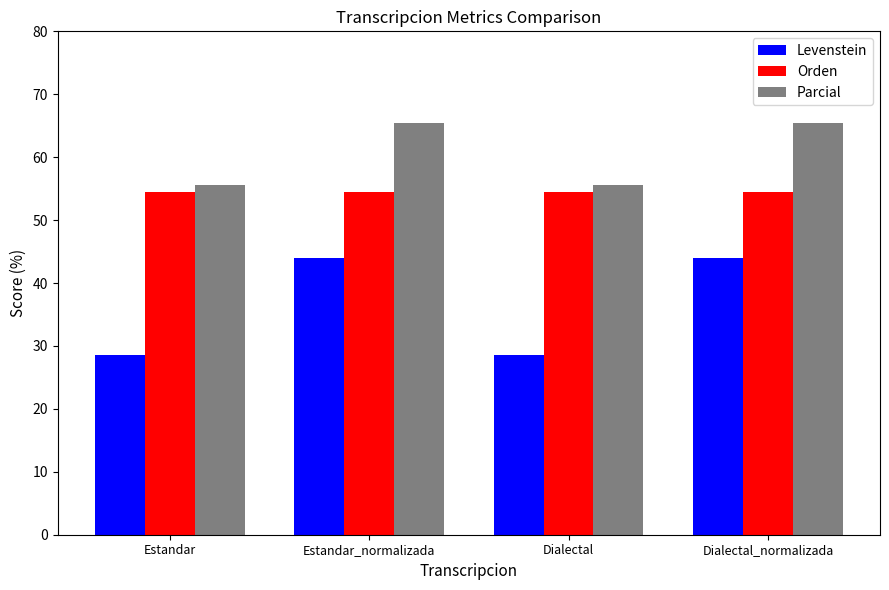

Read the Levenstein value at Dialectal.

28.6